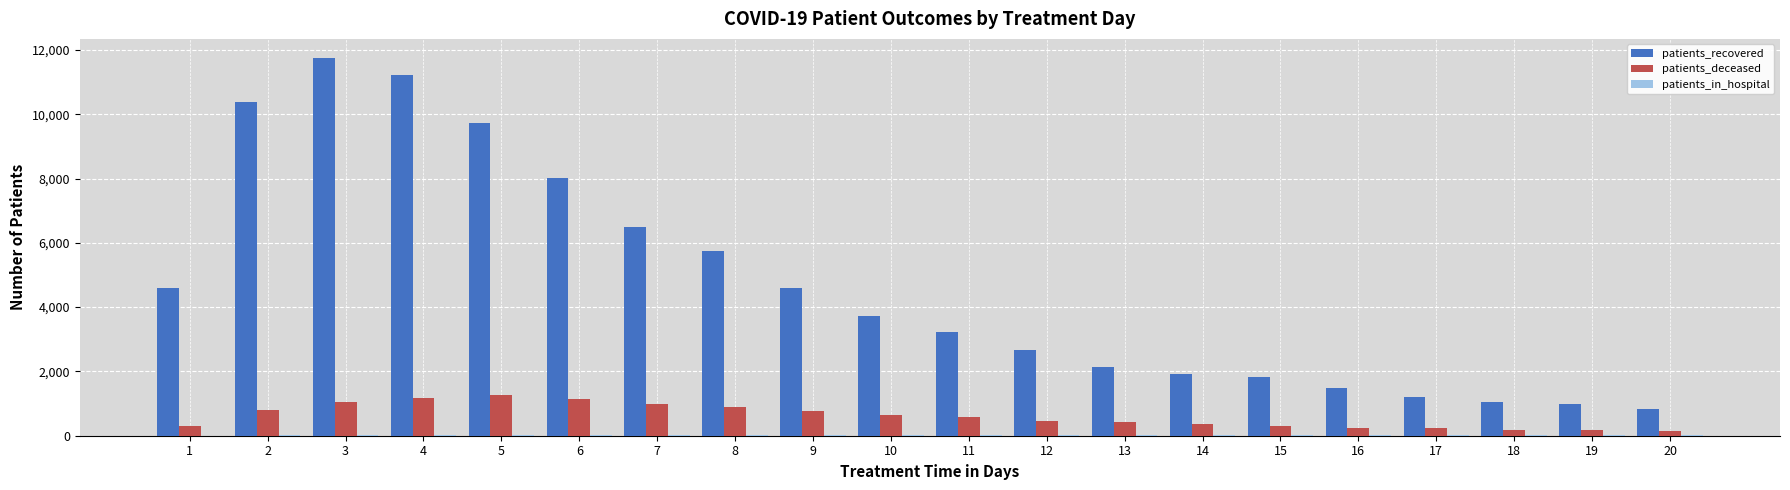

Which series has the largest total across all categories?

patients_recovered